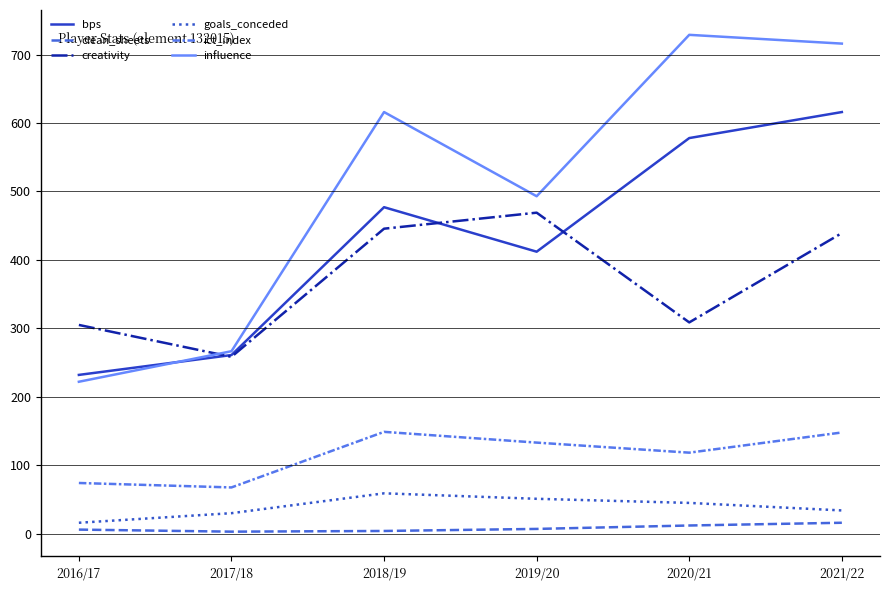

Does the chart have visible grid lines?

Yes